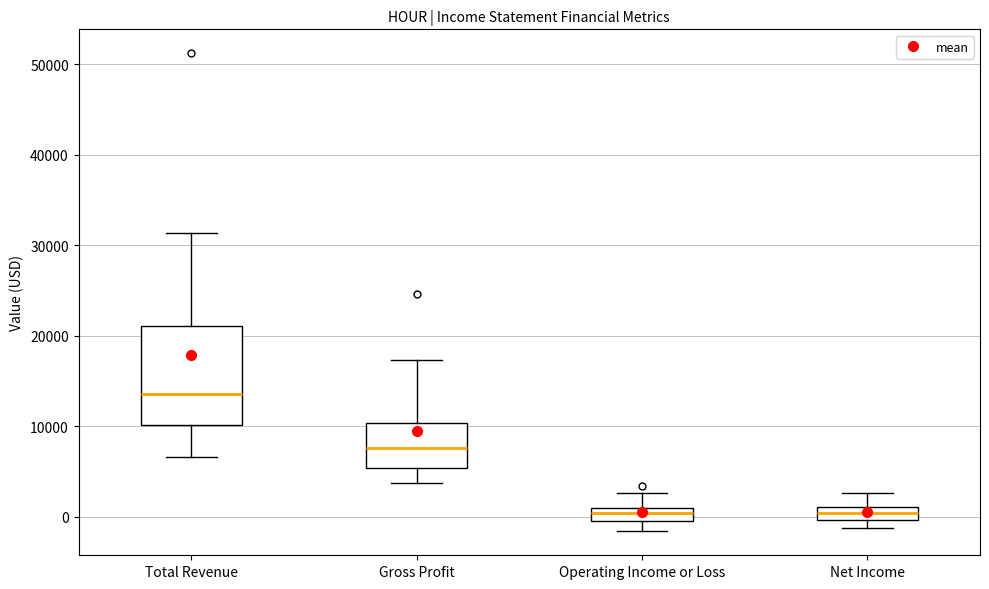

Which box is the tallest, from its lower edge to its upper edge?

Total Revenue